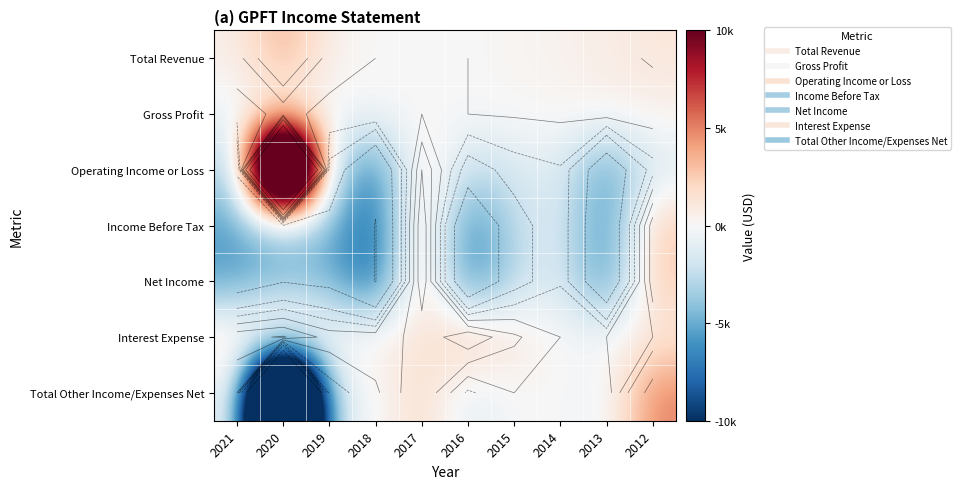

True or false: Operating Income or Loss has a value of -1500 at 2015.

True